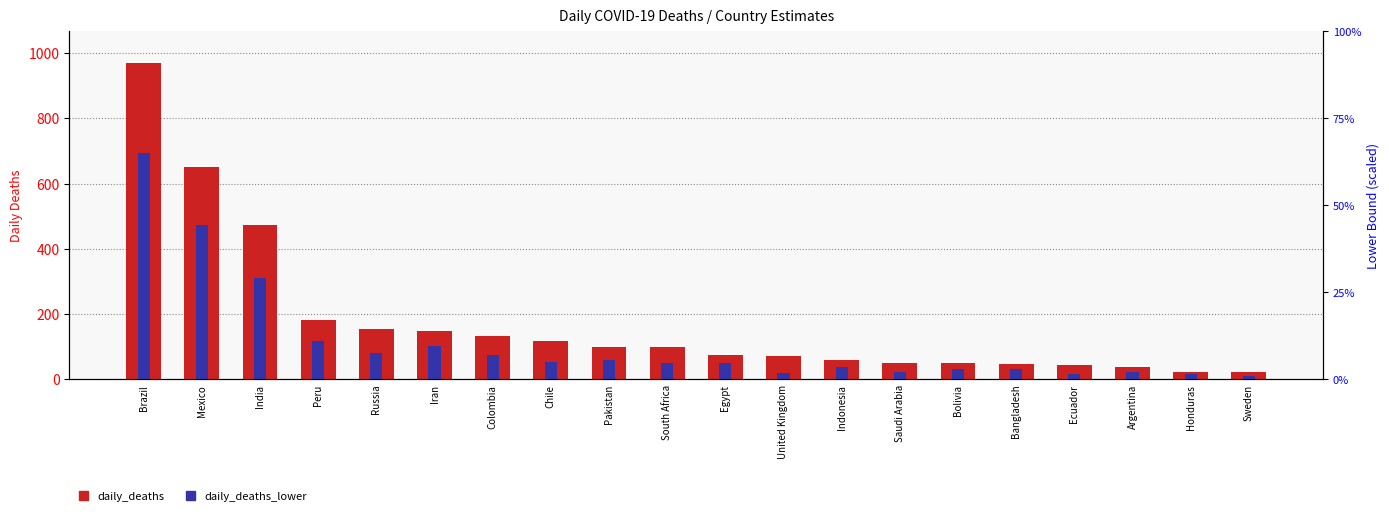

At which label is daily_deaths closest to 495?

India